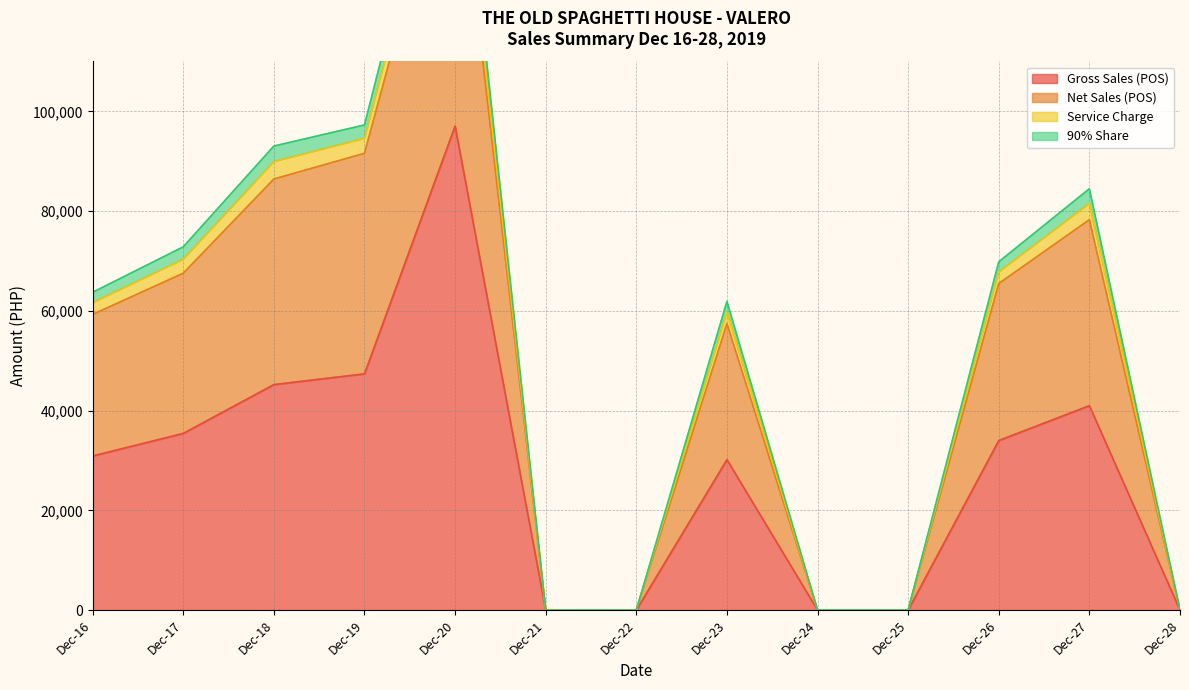

True or false: 90% Share has a value of 116612.4 at Dec-18.

False